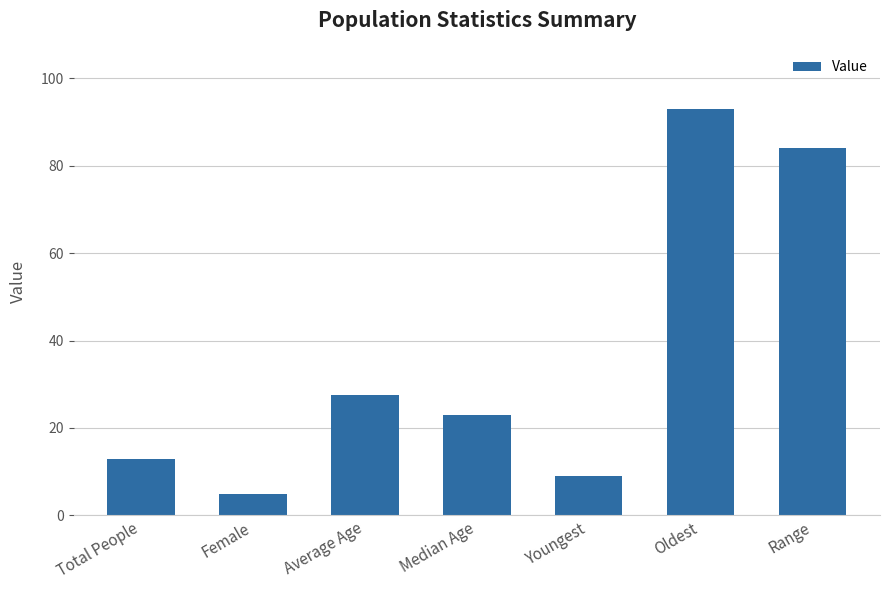

At which category does the chart reach its minimum across all series?

Female